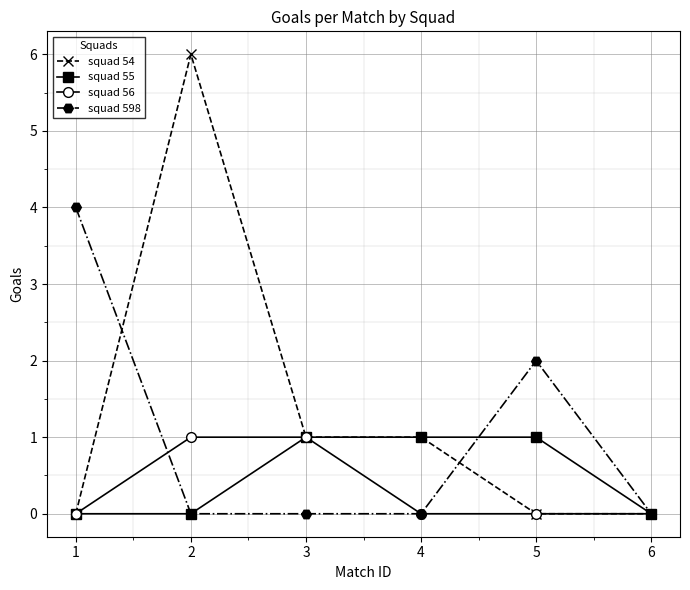

What are all the series names shown in the legend?

squad 54, squad 55, squad 56, squad 598